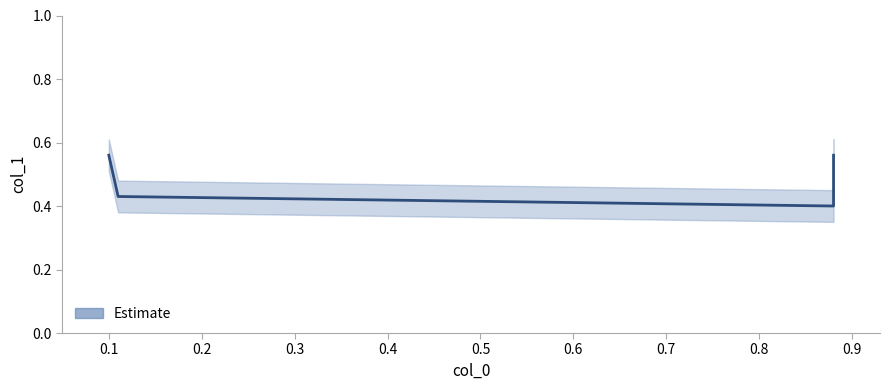

What is the value of the 2nd point from the left?

0.4